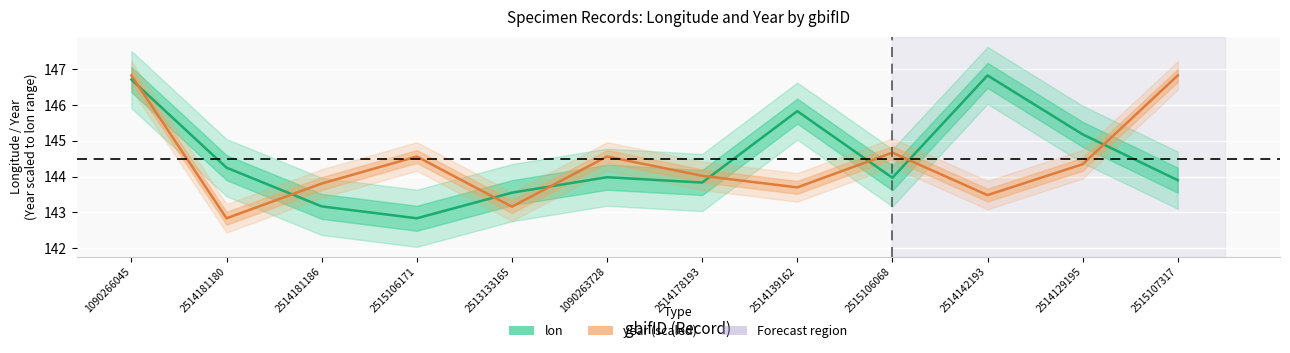

Where is the first local minimum for lon?

2515106171